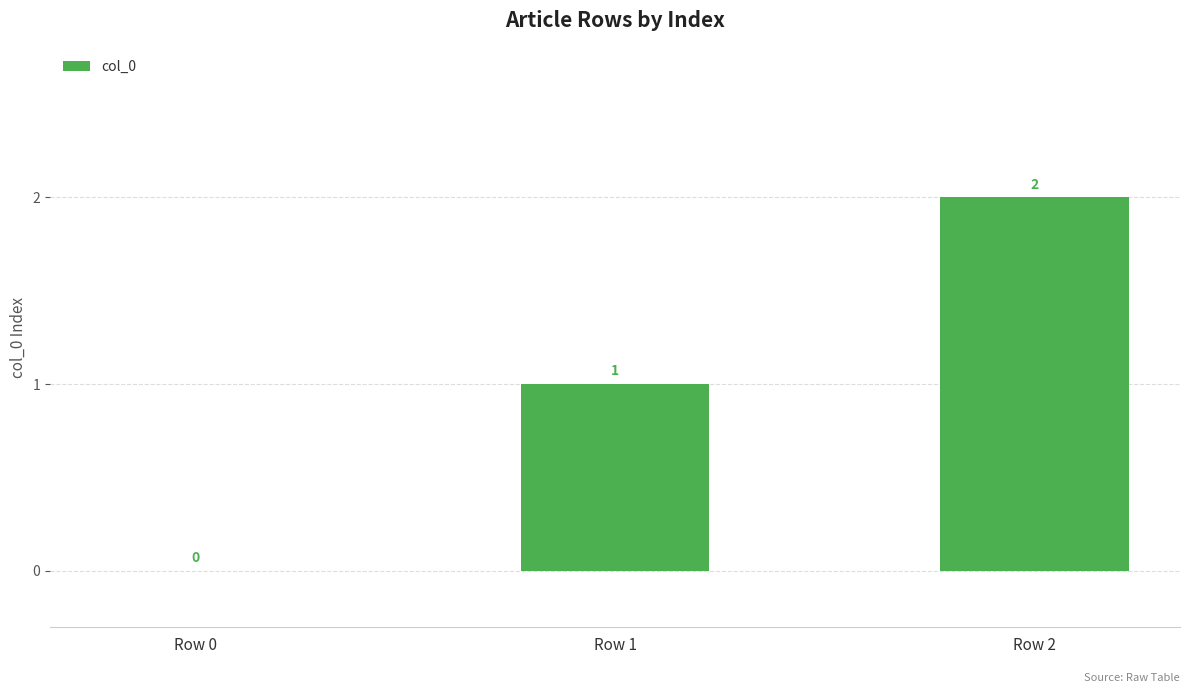

What is the greatest value displayed?

2